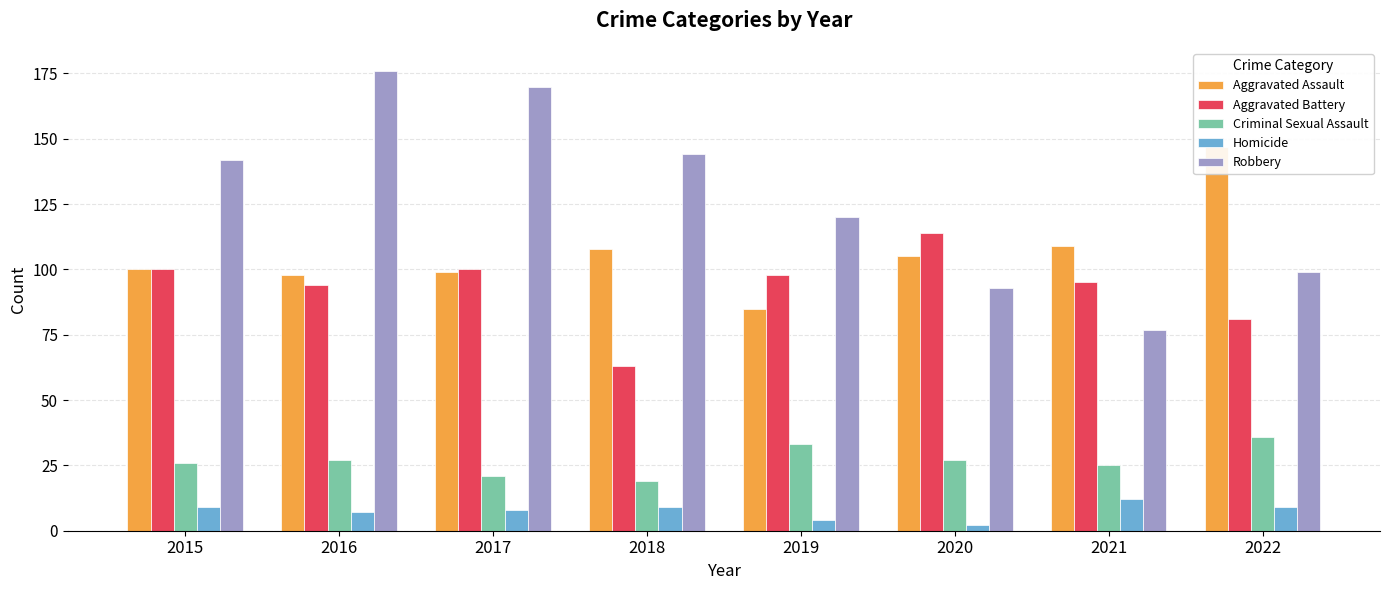

The Aggravated Battery series shows 98 at 2019. True or false?

True